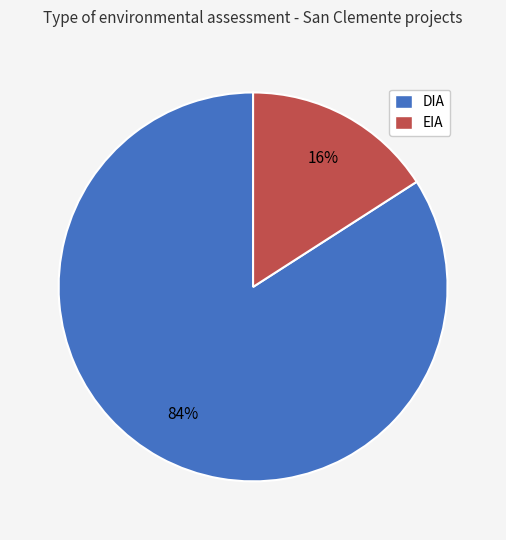

Which slice is the largest?

DIA